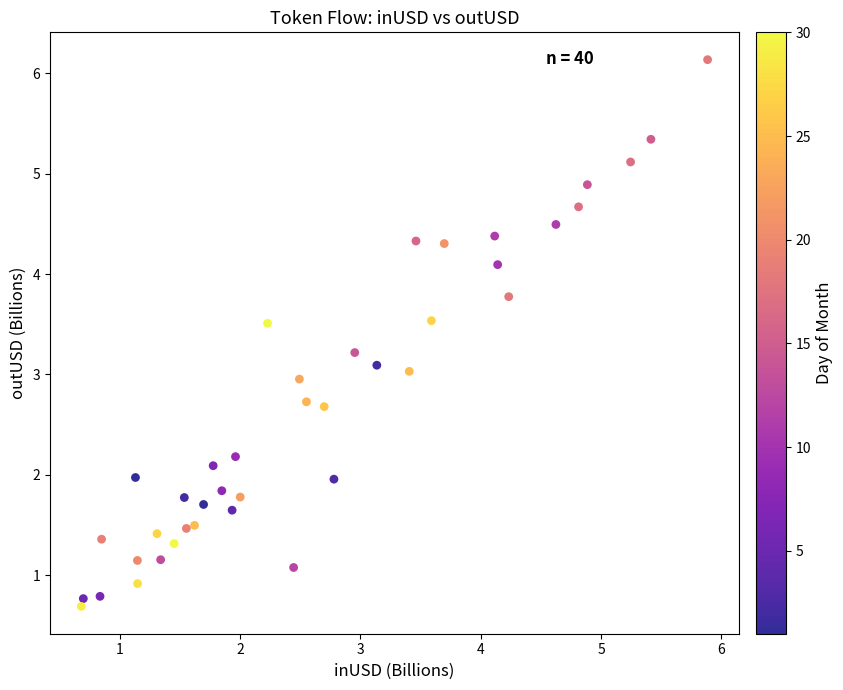

What is the range of X values (max minus min)?

5.2